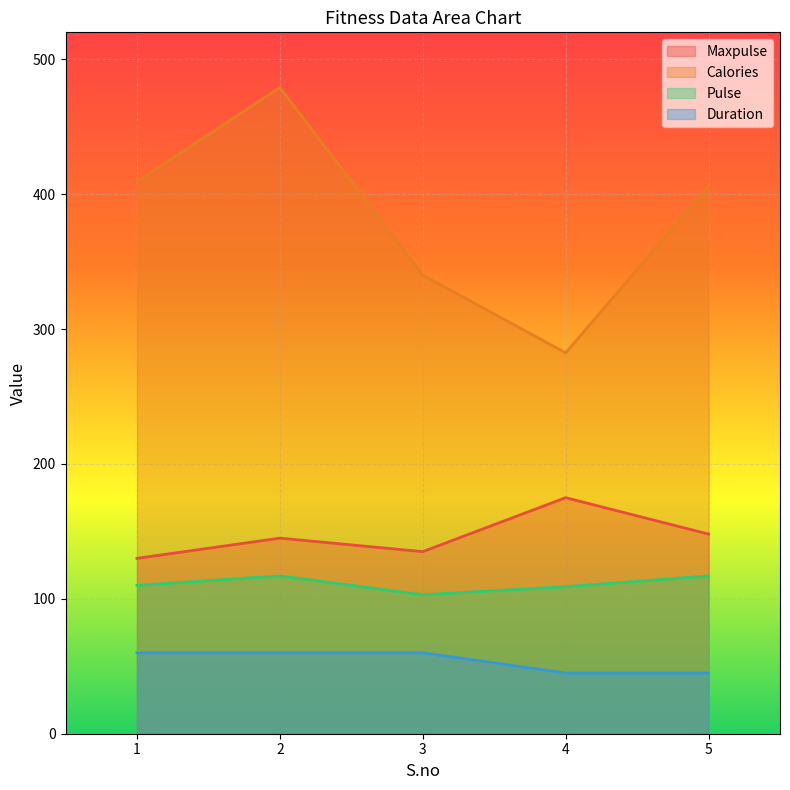

True or false: Maxpulse and Calories cross at least once.

False